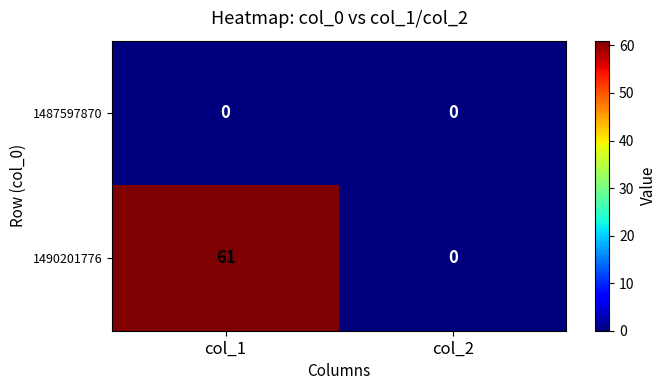

List the series in order of their peak value, highest first.

1490201776, 1487597870